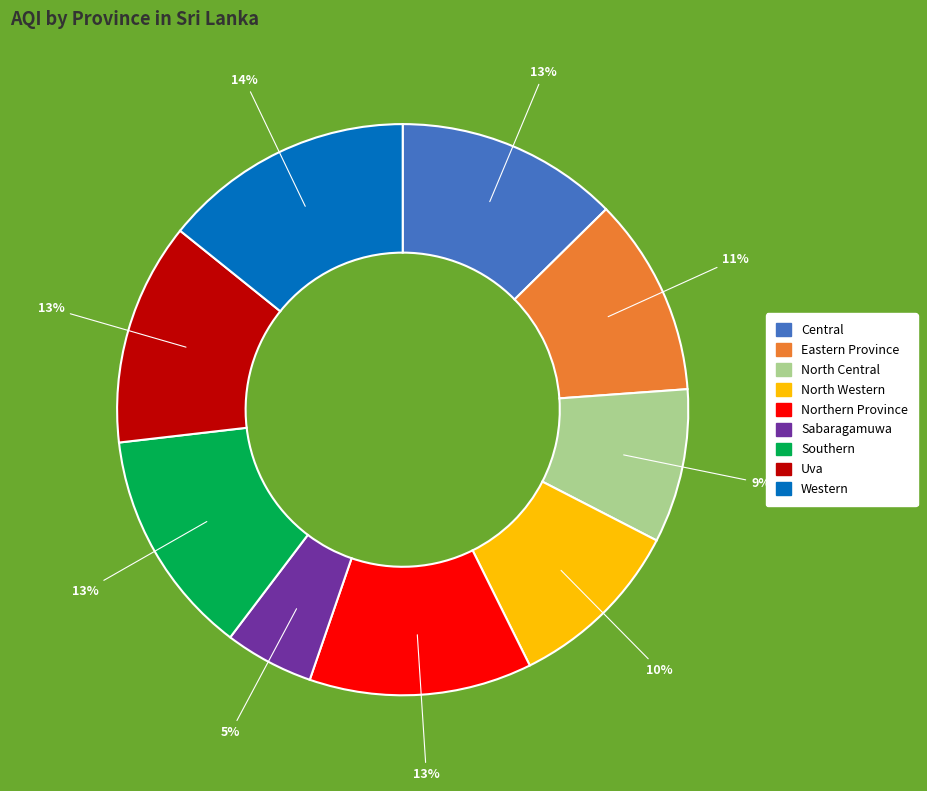

To the nearest percent, what portion does Northern Province represent?

13%